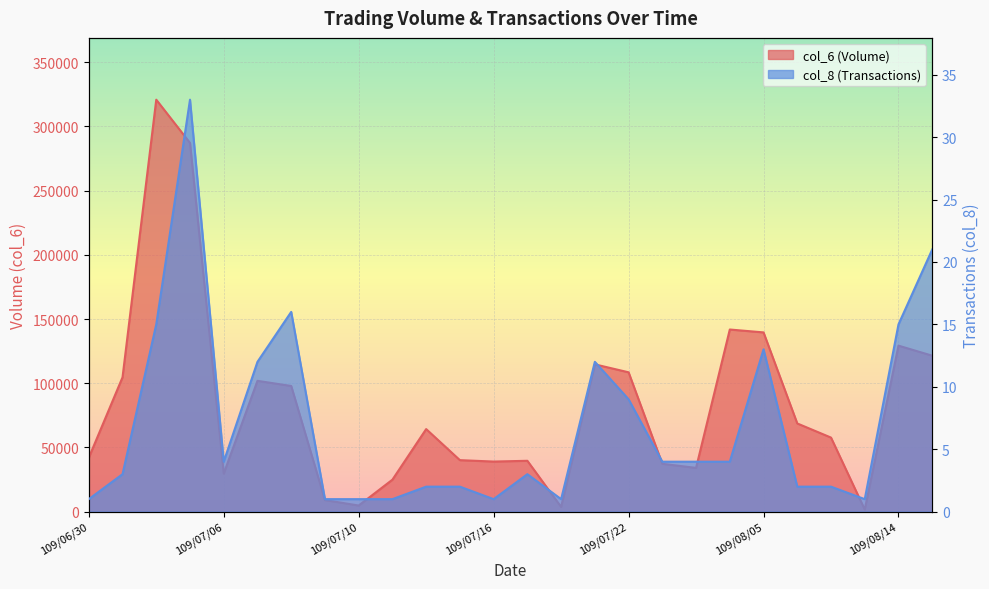

What is the greatest value displayed?

320890